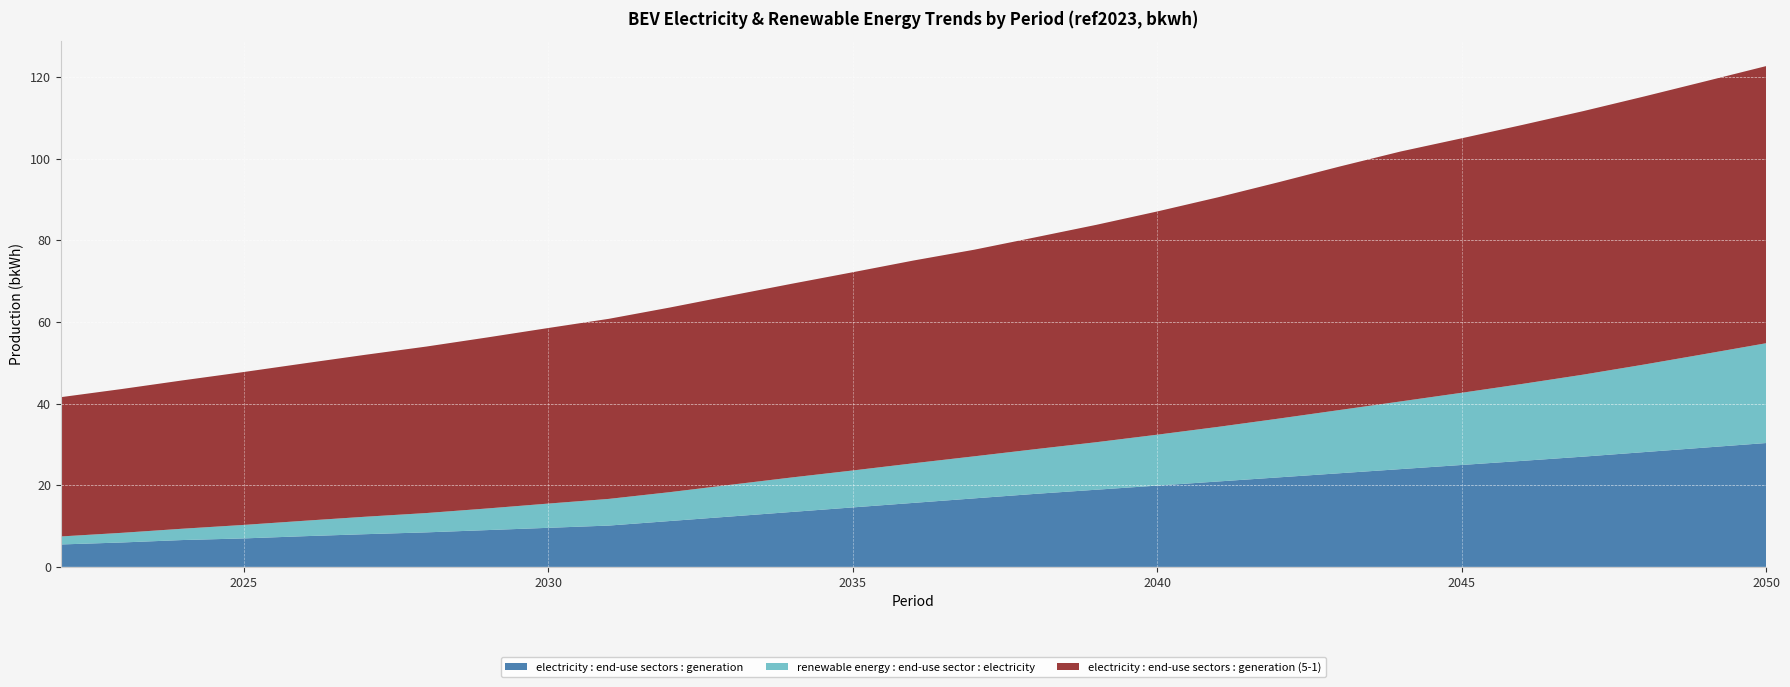

Reading right to left, list all the values displayed in this chart.

electricity : end-use sectors : generation: 2050=30.3	2049=29.2	2048=28.1	2047=27.0	2046=26.0	2045=25.0	2044=24.0	2043=22.9	2042=21.9	2041=20.9	2040=19.9	2039=18.9	2038=17.9	2037=16.8	2036=15.7	2035=14.6	2034=13.5	2033=12.3	2032=11.2	2031=10.1	2030=9.6	2029=9.0	2028=8.5	2027=8.0	2026=7.5	2025=7.0	2024=6.6	2023=6.0	2022=5.5
renewable energy : end-use sector : electricity: 2050=24.4	2049=22.9	2048=21.5	2047=20.1	2046=18.9	2045=17.7	2044=16.6	2043=15.5	2042=14.4	2041=13.4	2040=12.5	2039=11.6	2038=10.9	2037=10.3	2036=9.7	2035=9.0	2034=8.5	2033=7.8	2032=7.1	2031=6.5	2030=5.9	2029=5.3	2028=4.7	2027=4.3	2026=3.8	2025=3.3	2024=2.8	2023=2.4	2022=2.0
electricity : end-use sectors : generation (5-1): 2050=67.9	2049=66.8	2048=65.7	2047=64.6	2046=63.5	2045=62.3	2044=61.2	2043=59.7	2042=57.9	2041=56.2	2040=54.7	2039=53.3	2038=51.9	2037=50.6	2036=49.7	2035=48.6	2034=47.5	2033=46.3	2032=45.2	2031=44.1	2030=43.0	2029=41.9	2028=40.8	2027=39.7	2026=38.6	2025=37.5	2024=36.3	2023=35.2	2022=34.1